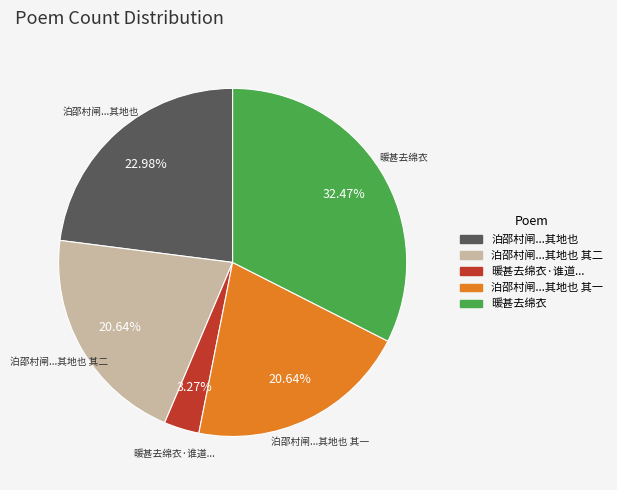

Is there any slice that represents more than half of the pie?

No